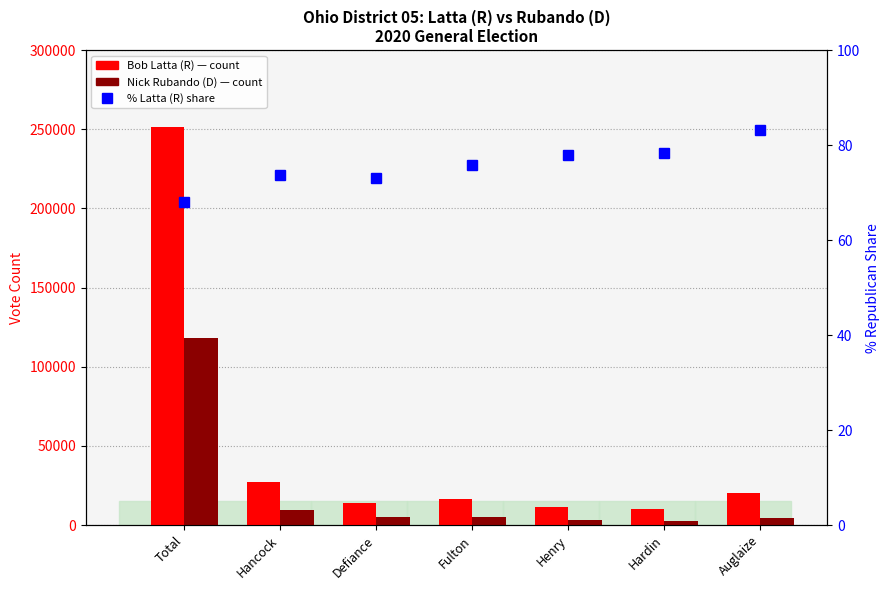

Between Auglaize and Fulton, which is larger?

Auglaize